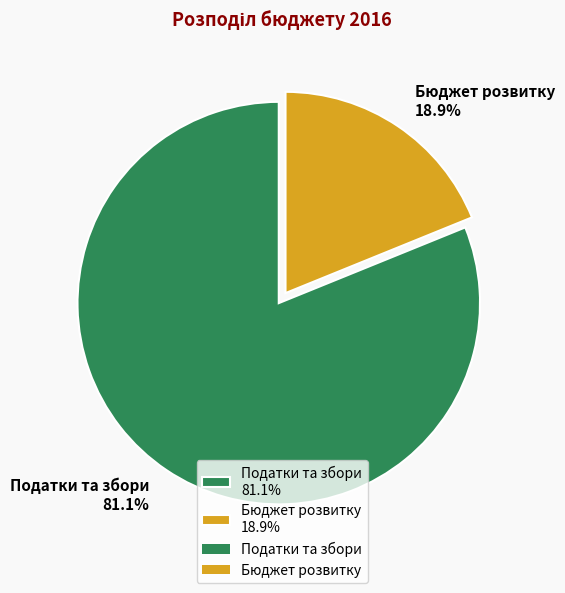

Approximately how many times larger is the value at Податки та збори compared to Бюджет розвитку?

4.3